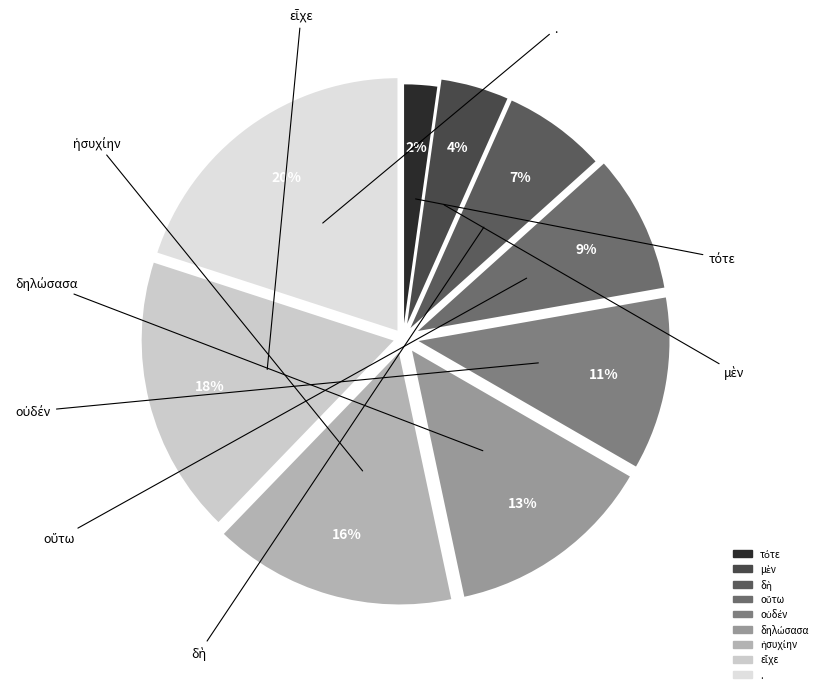

To the nearest percent, what portion does . represent?

20%